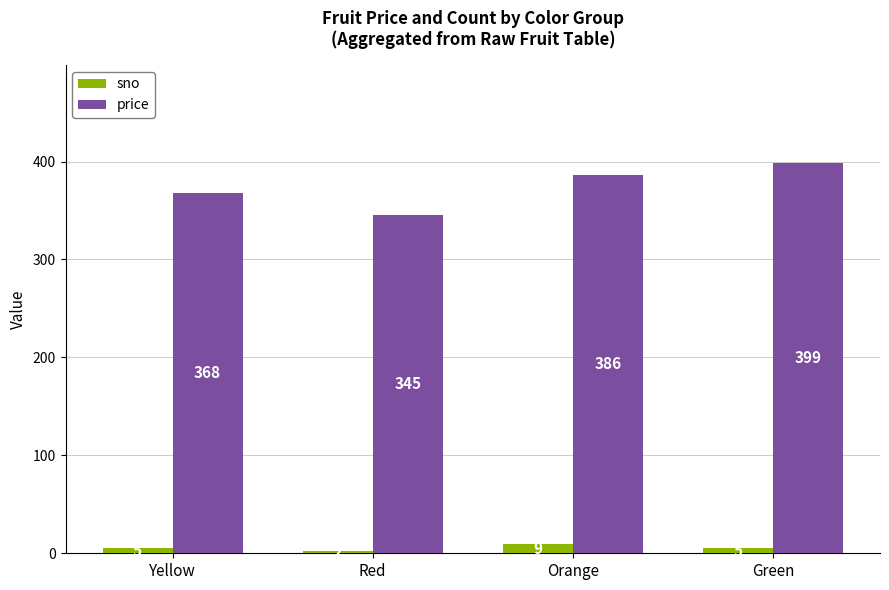

Which series has the largest range (max minus min)?

price